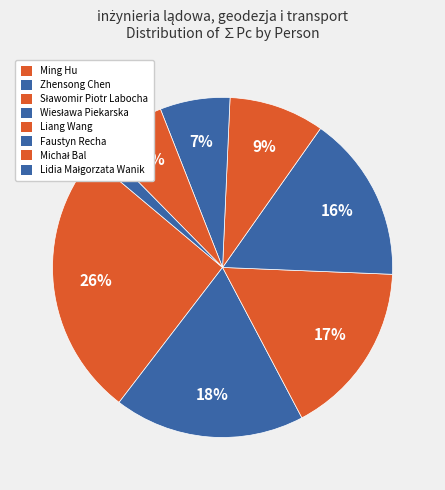

To the nearest percent, what portion does Sławomir Piotr Labocha represent?

17%